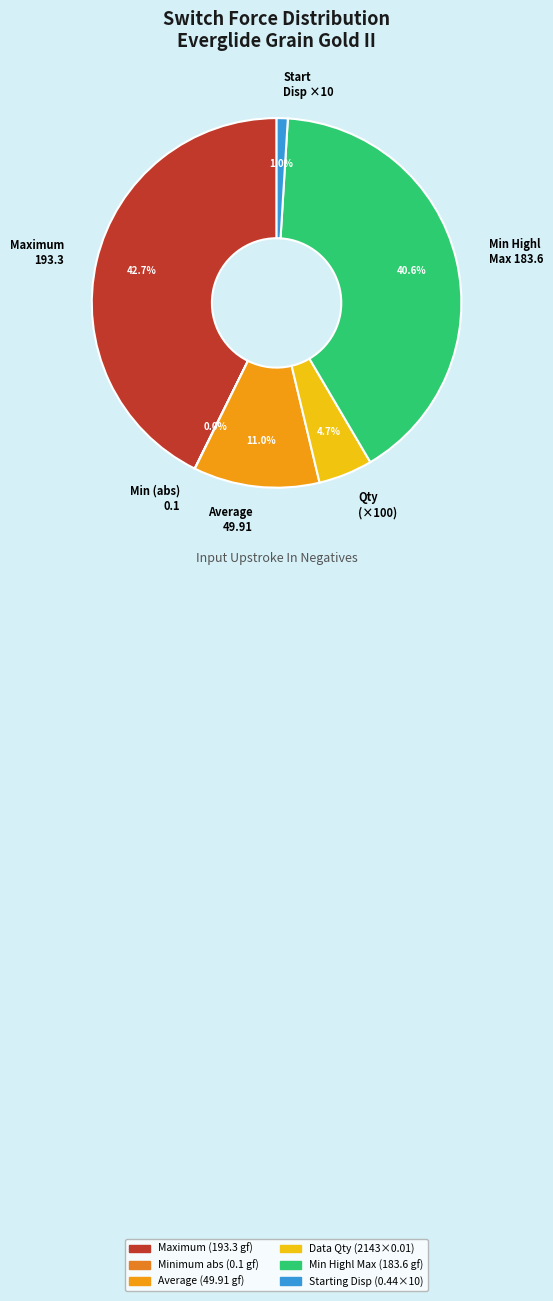

Which category has the biggest portion of the pie?

Maximum 193.3